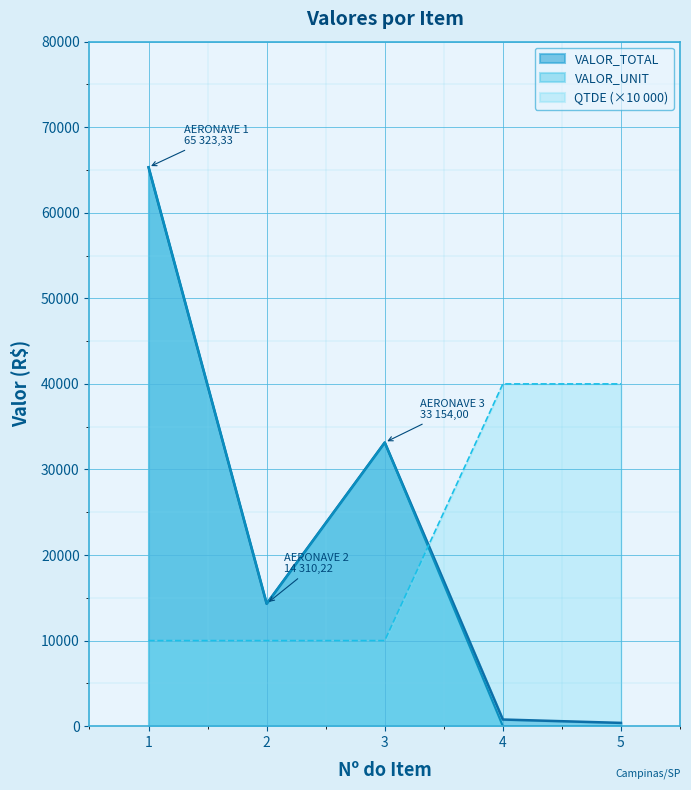

True or false: VALOR_UNIT has a value of 33154.0 at 3.

True